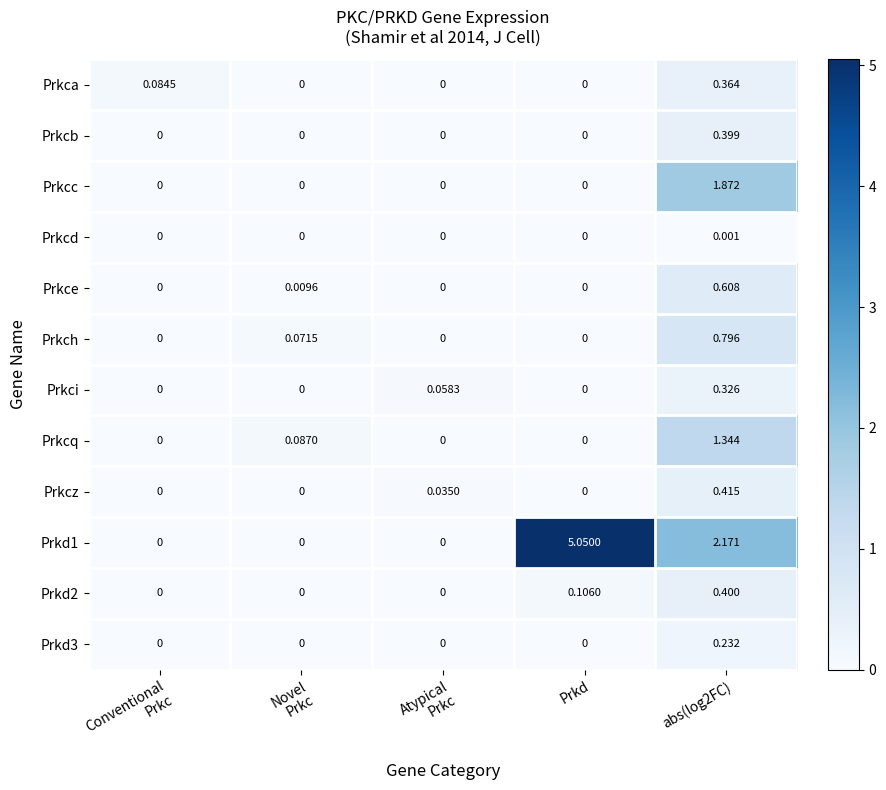

Which category has the highest value across all series?

Prkd